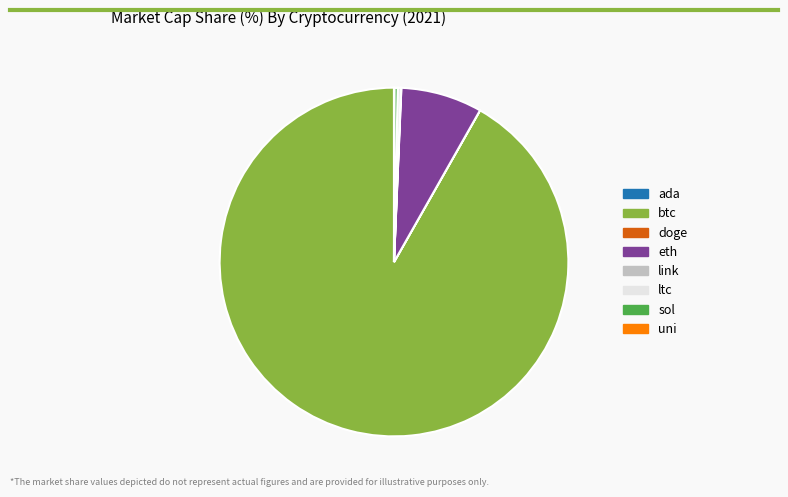

Is there any slice that represents more than half of the pie?

Yes